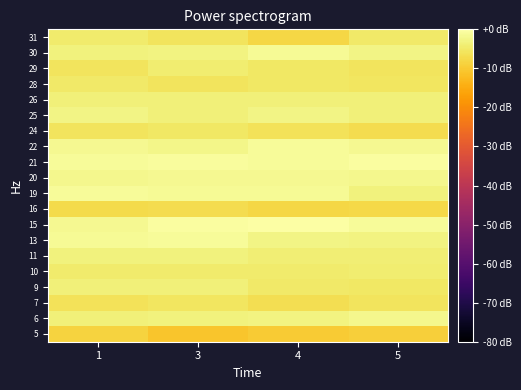

What is the smallest value displayed?

-10.6